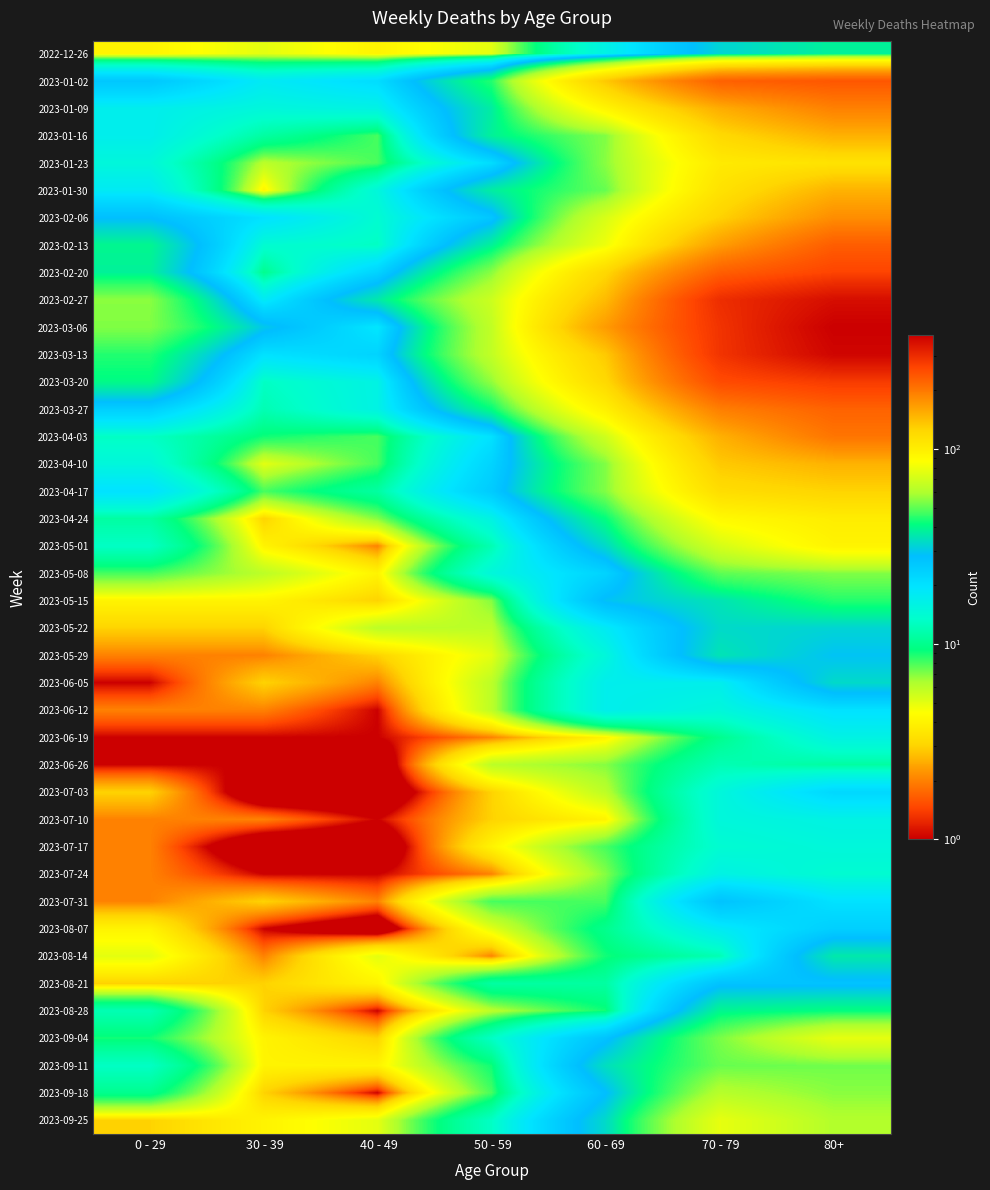

Which label corresponds to the smallest value in the chart?

40 - 49